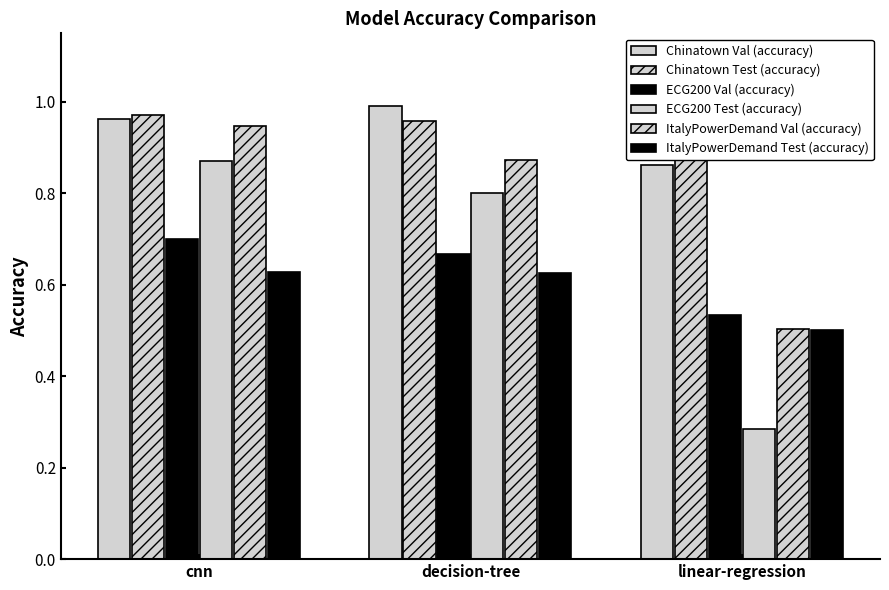

How many groups of bars are there?

3